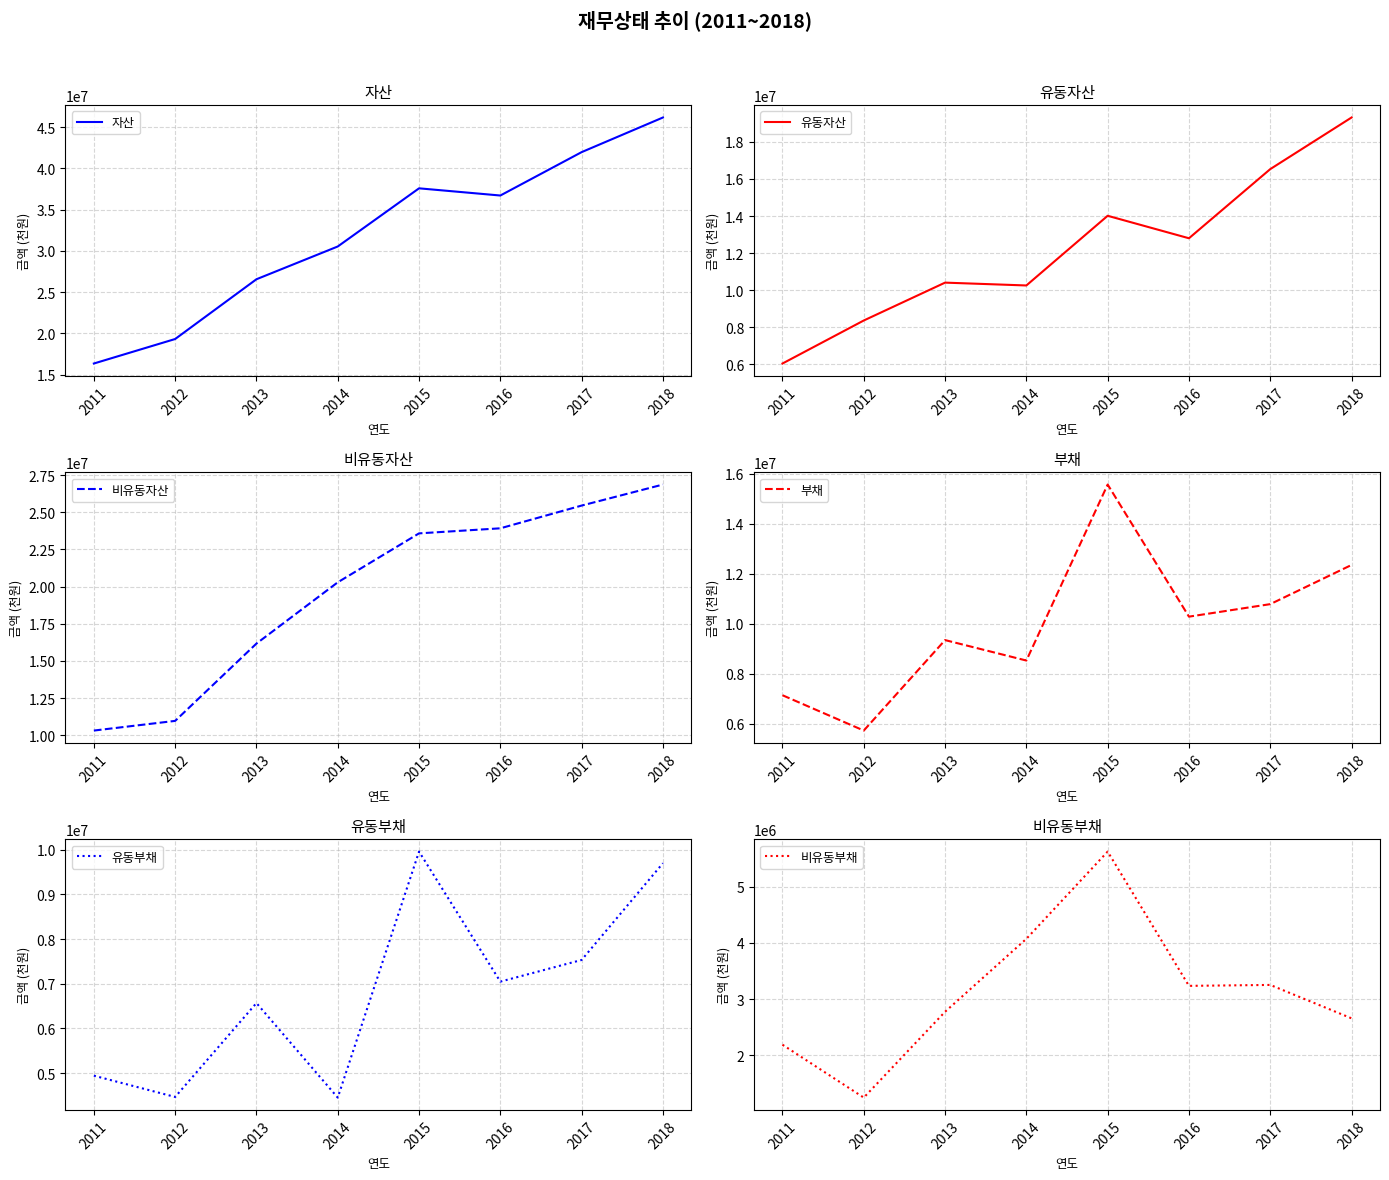

Which series changed the most between 2012 and 2014?

자산